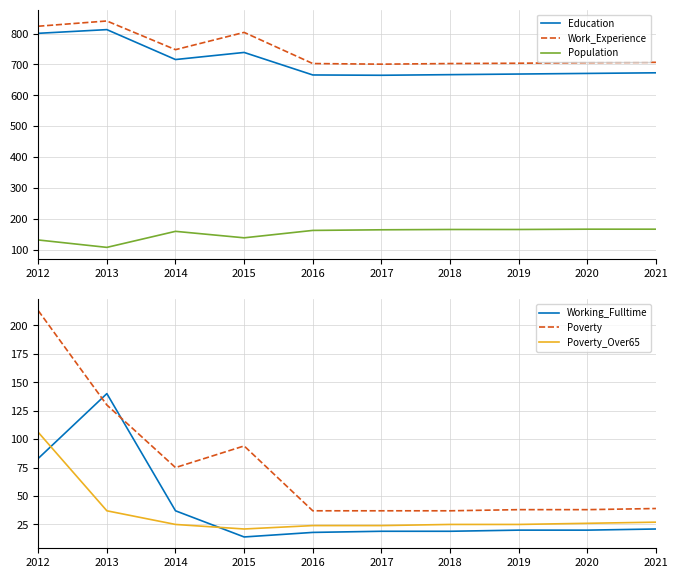

True or false: Education and Working_Fulltime cross at least once.

False